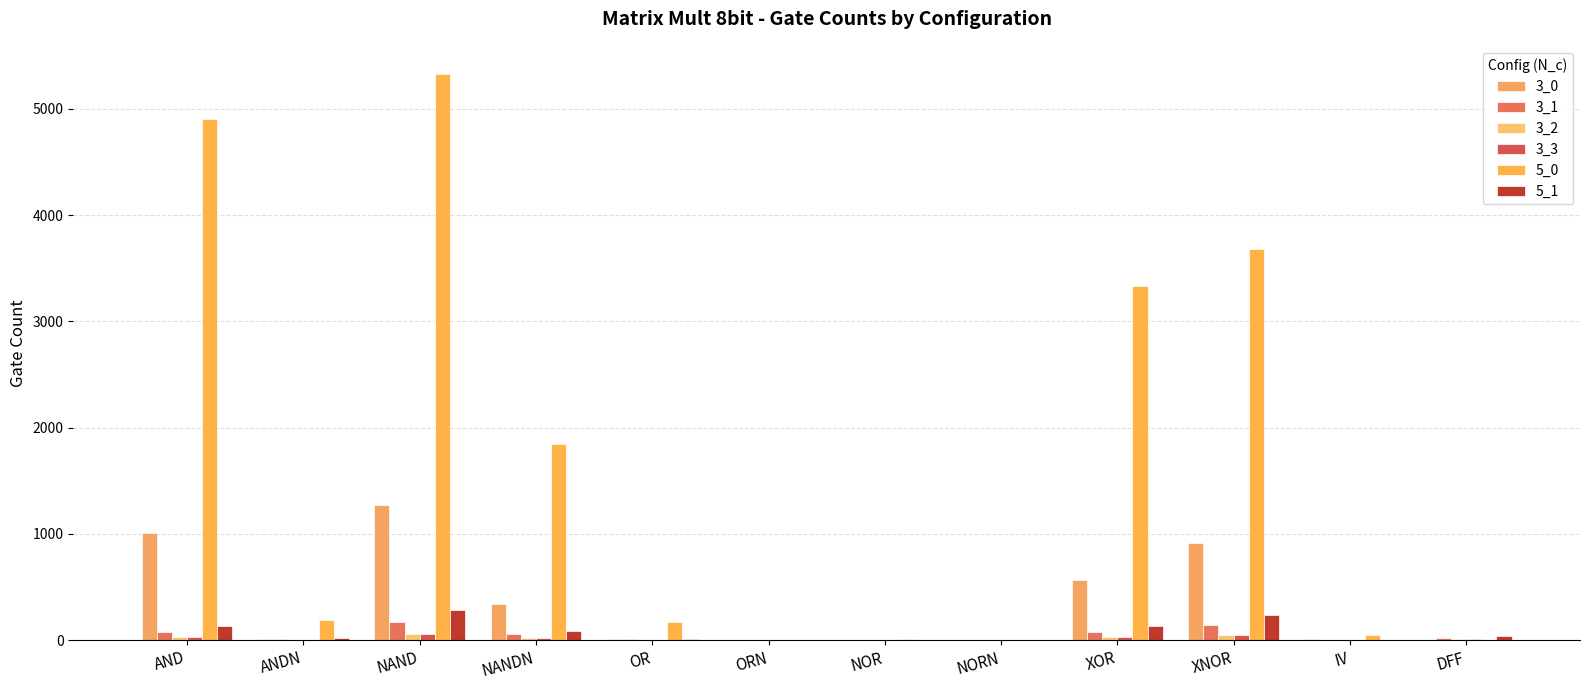

At how many categories does at least one series exceed 2779?

4